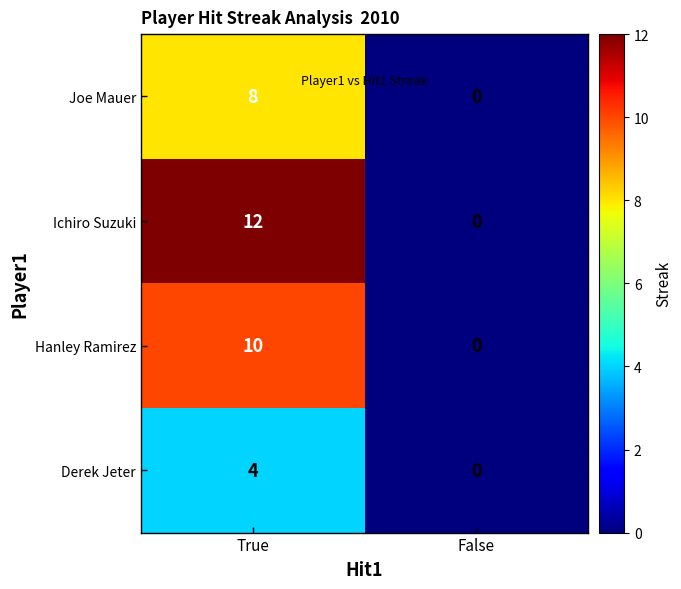

What is the total value across all series at True?

34